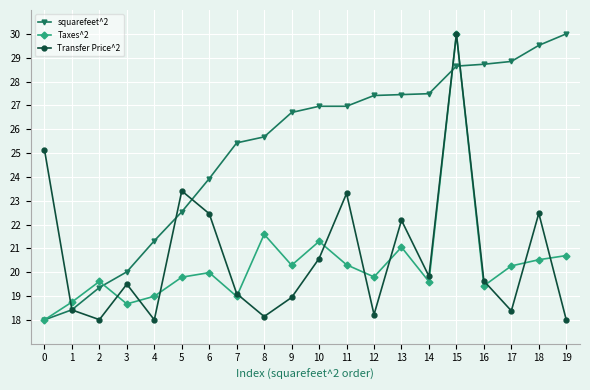

What is the spread (max minus min) of values at 14?

7.9